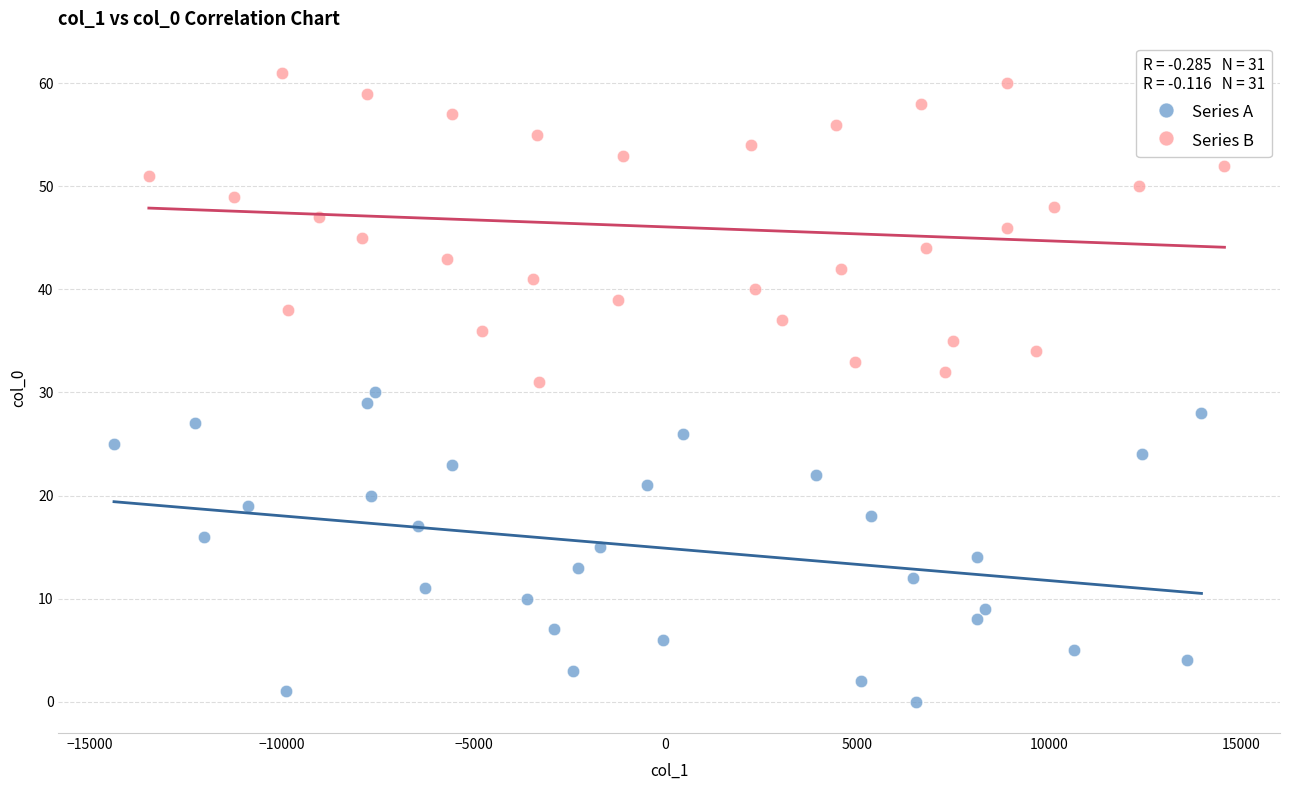

Which series reaches the maximum Y coordinate?

Series B